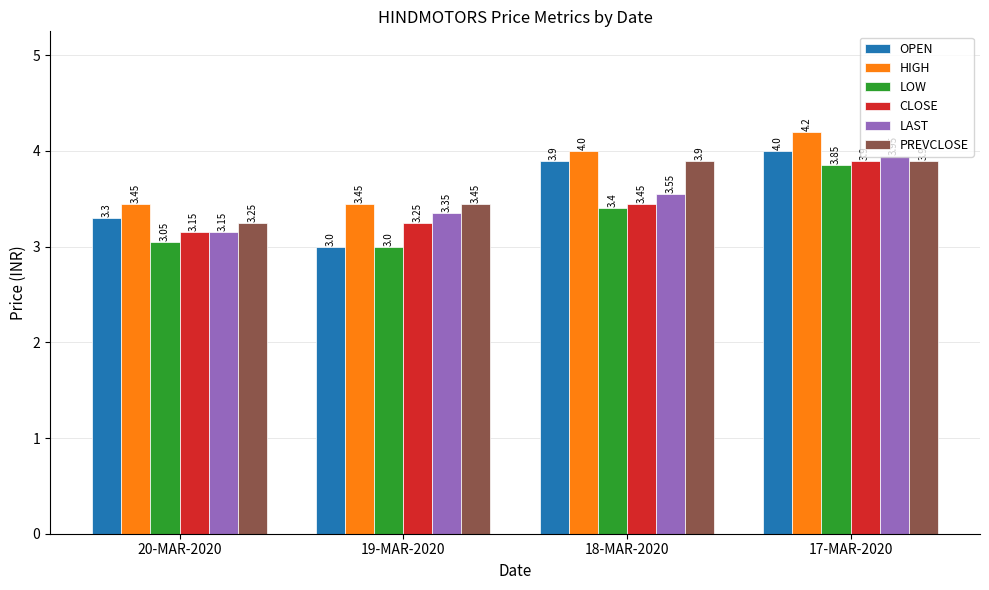

At which label is PREVCLOSE closest to 3?

20-MAR-2020